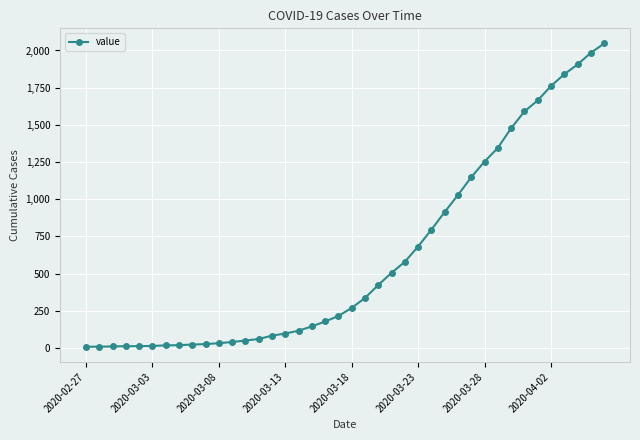

What is the difference between the maximum and minimum values?

2039